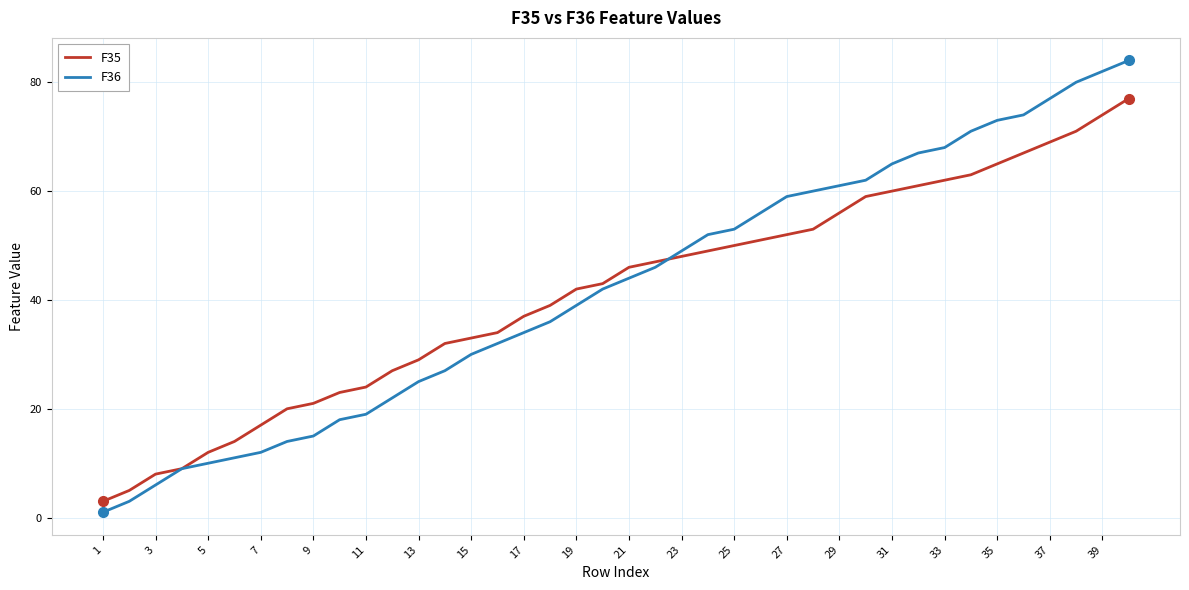

List the series in order of their peak value, highest first.

F36, F35